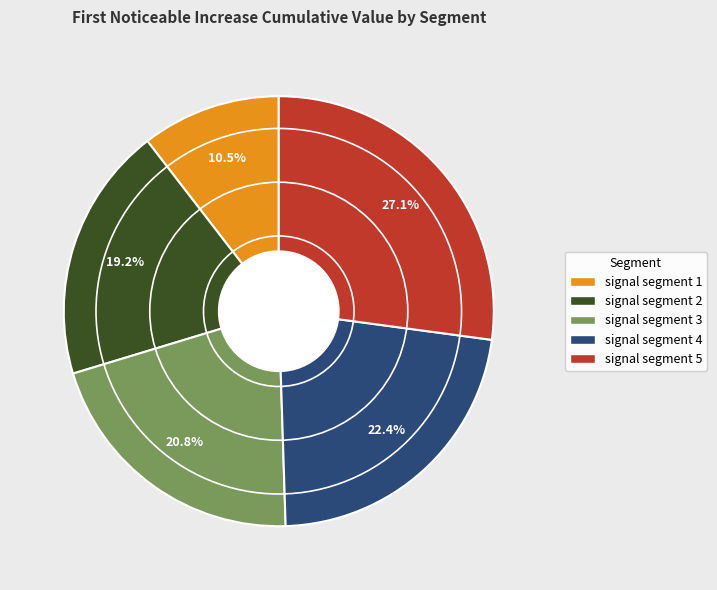

What portion of the pie excludes signal segment 3?

79.2%